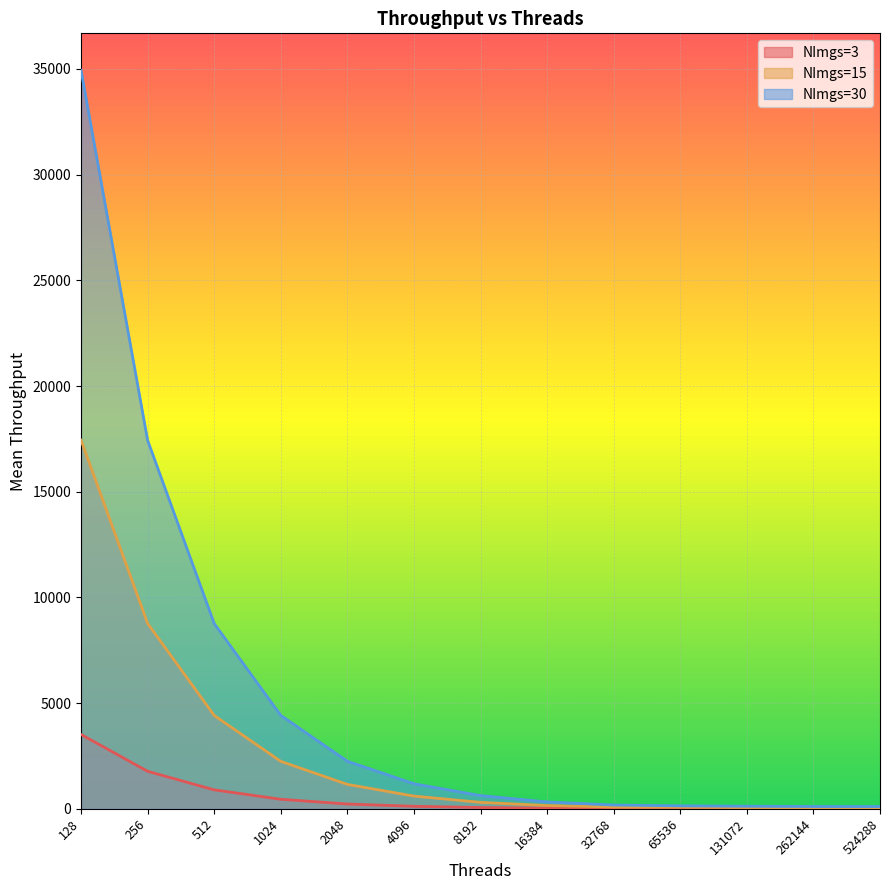

What is the average value of the NImgs=3 series?

550.0